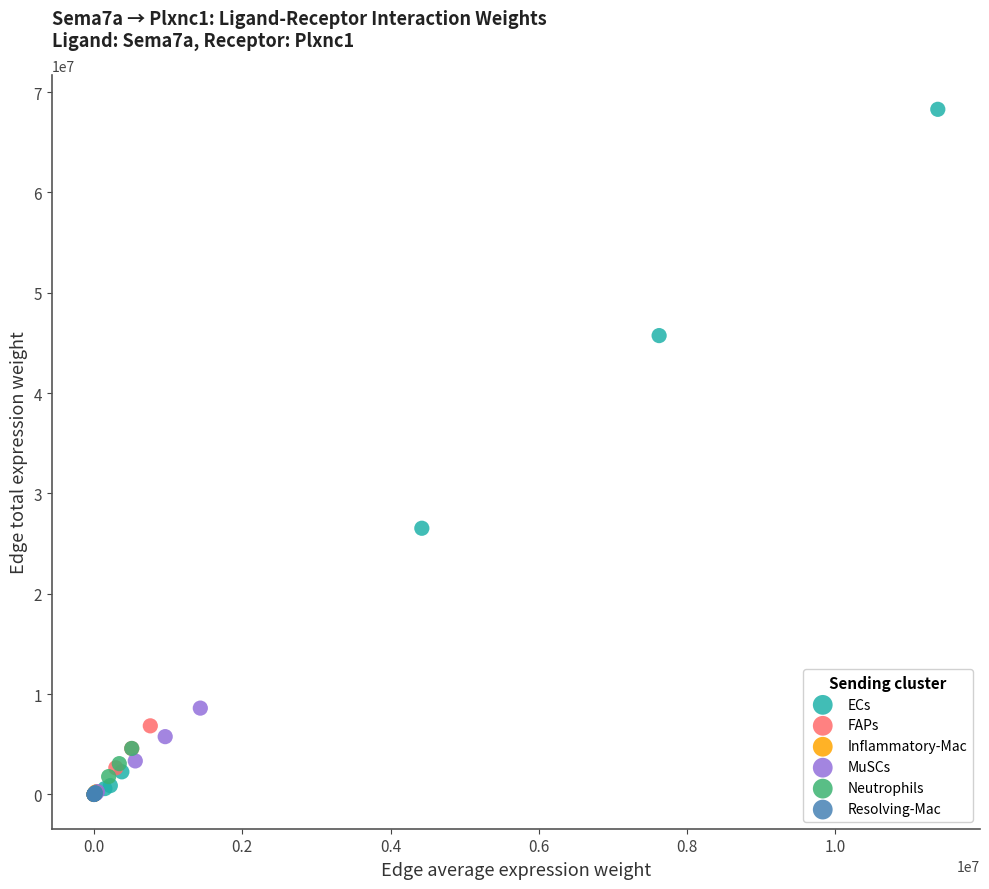

Which series reaches the maximum Y coordinate?

ECs